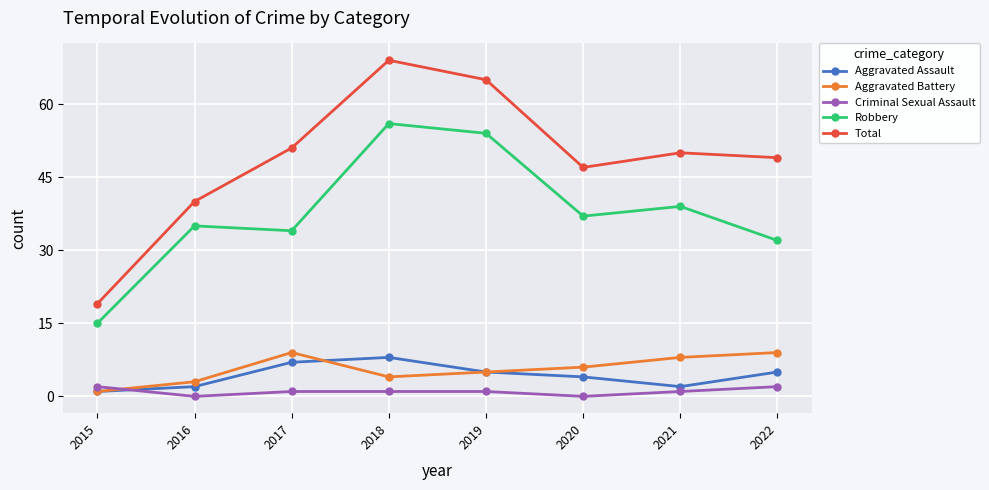

Where is the first local minimum for Total?

2020